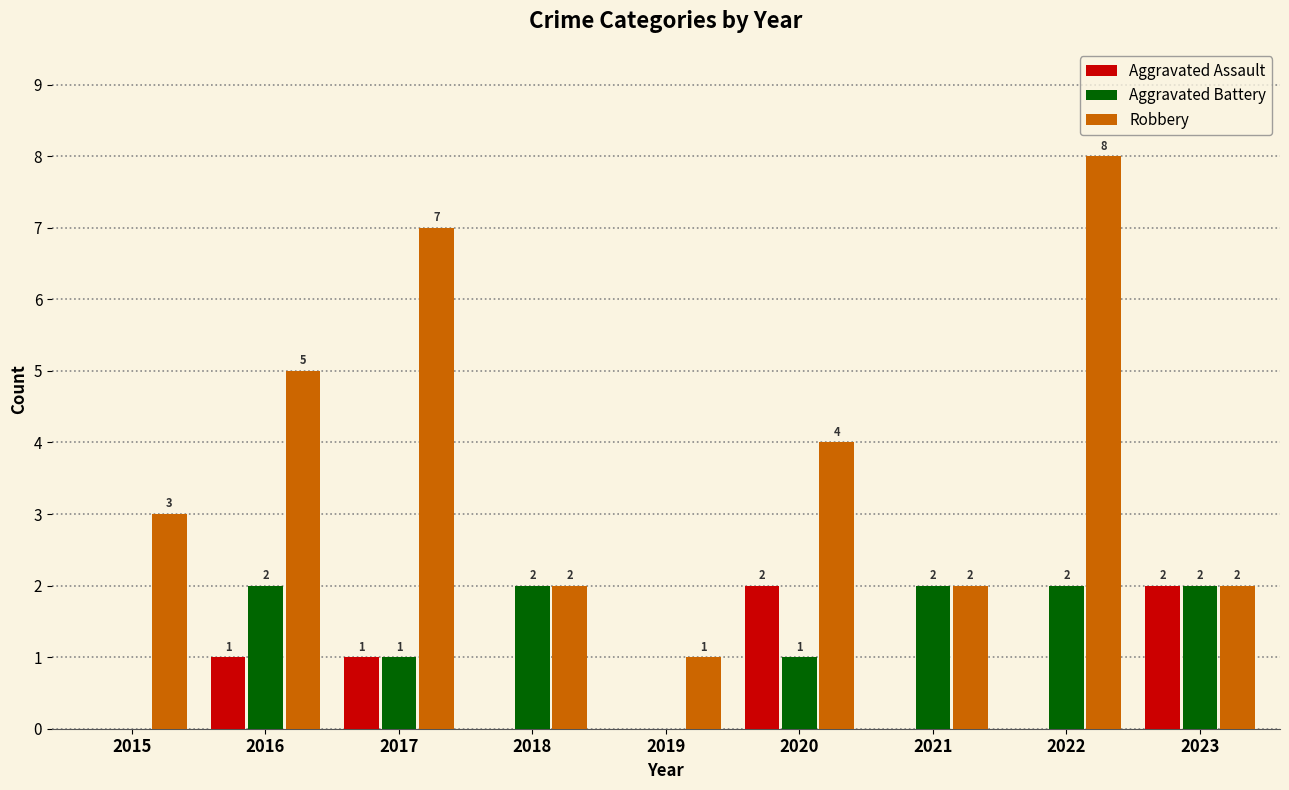

Which series changed the most between 2016 and 2017?

Robbery